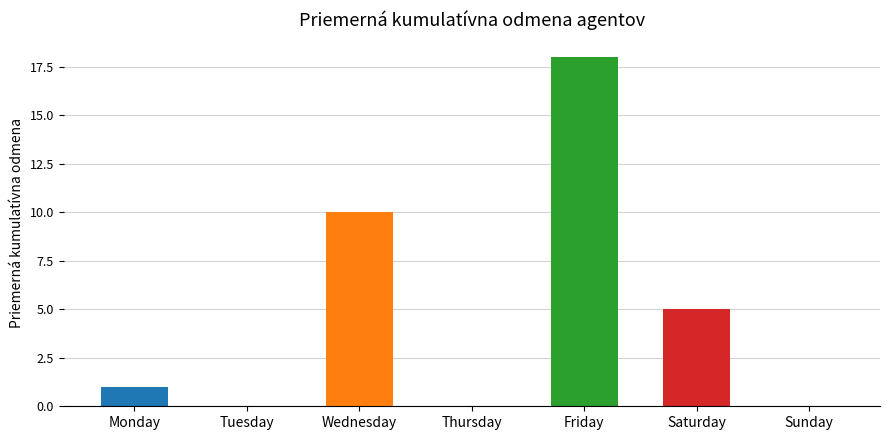

Where is the data nearest to the value 9?

Wednesday